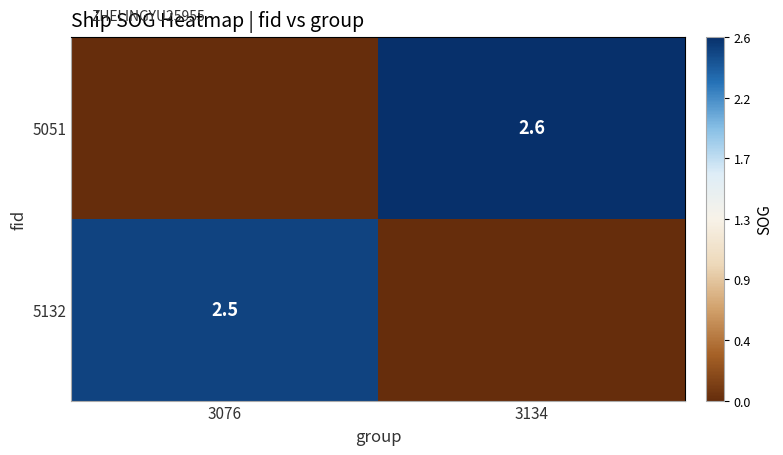

Is it true that 5132 equals 2.5 at 3076?

True